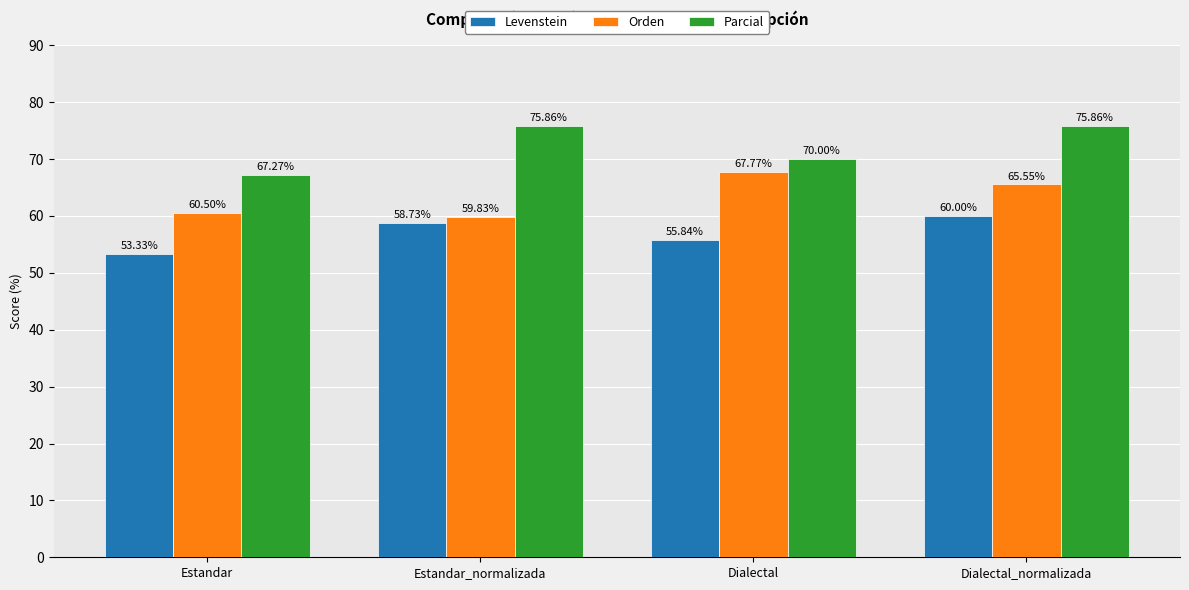

List the series in order of their overall mean, lowest first.

Levenstein, Orden, Parcial